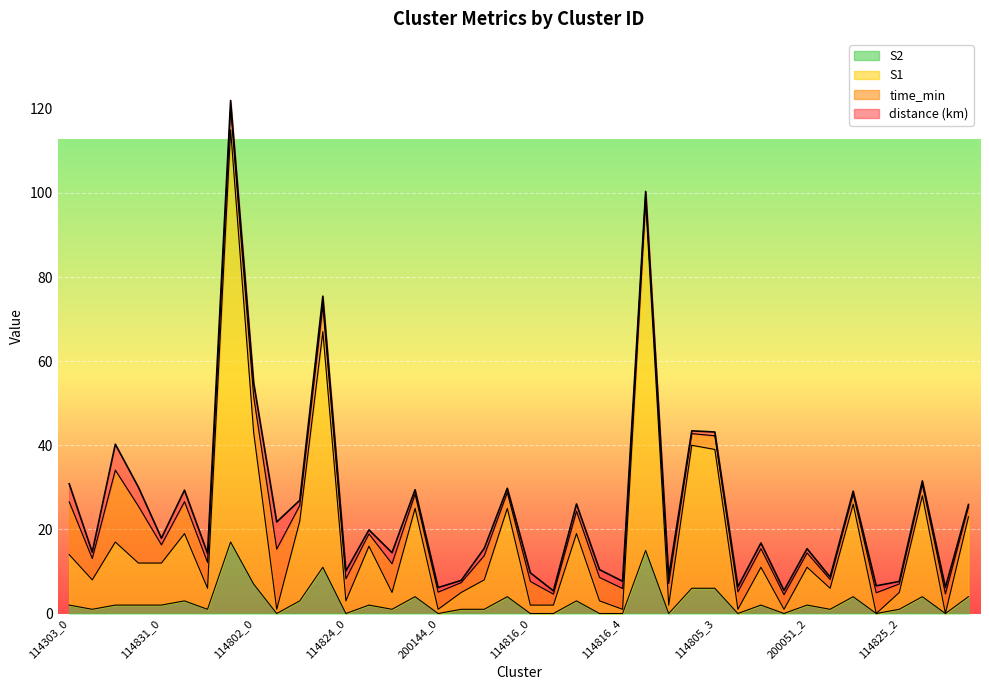

What is the difference between the maximum and minimum values in the S2 series?

17.0